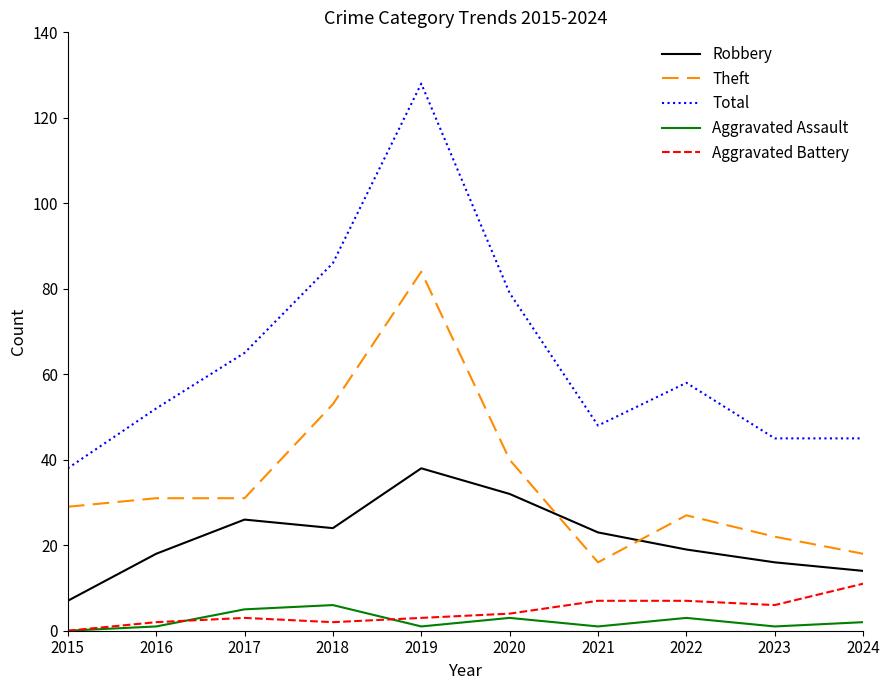

The value of Theft at 2020 is 65. True or false?

False